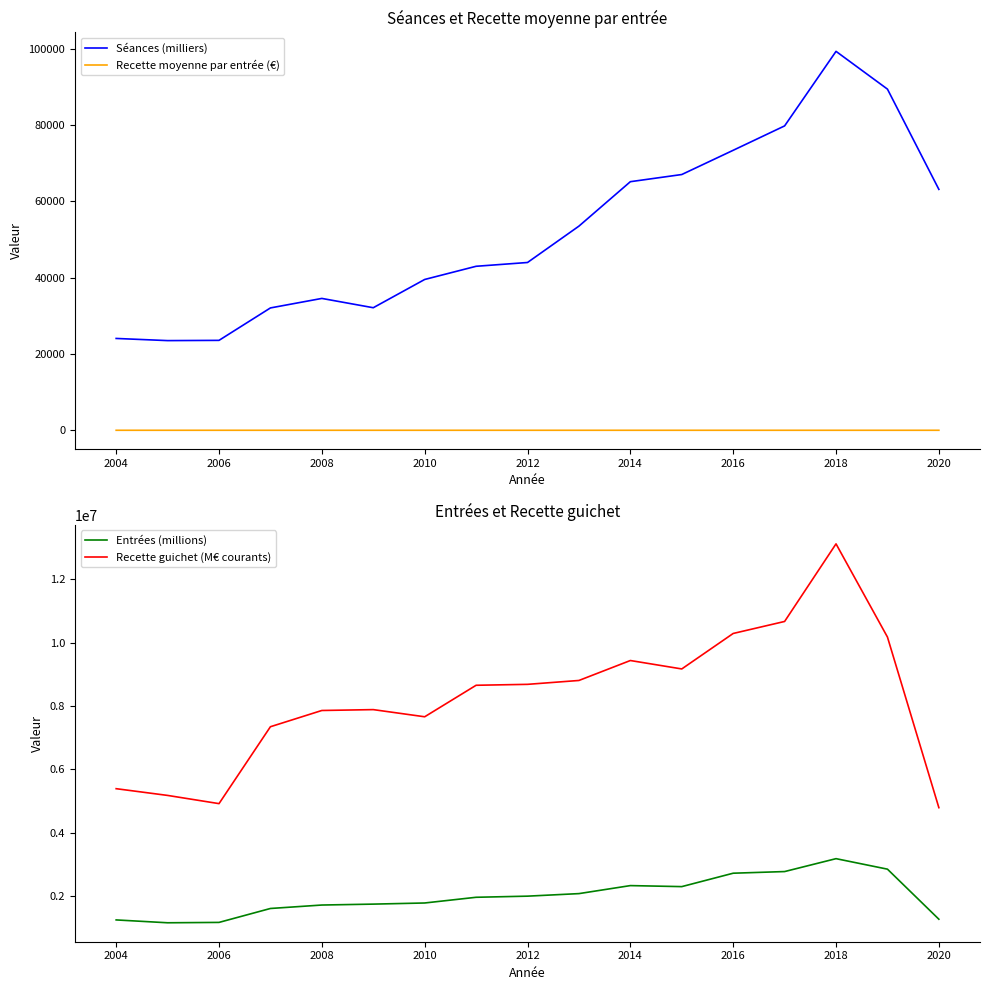

True or false: Recette guichet (M€ courants) and Entrées (millions) cross at least once.

False